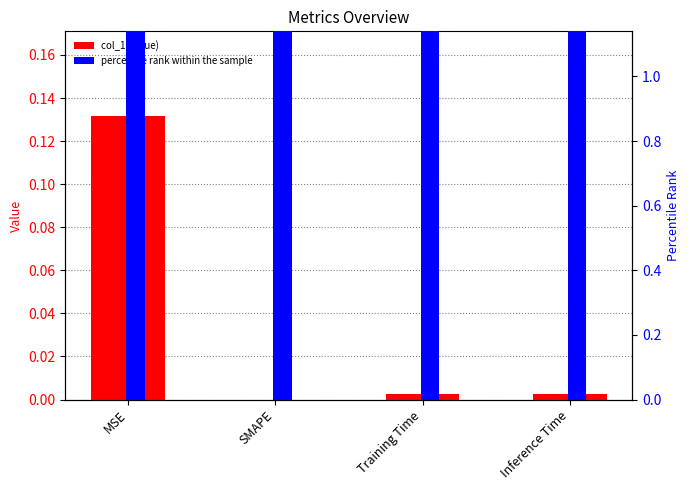

At which category is the sum across all series the highest?

Inference Time